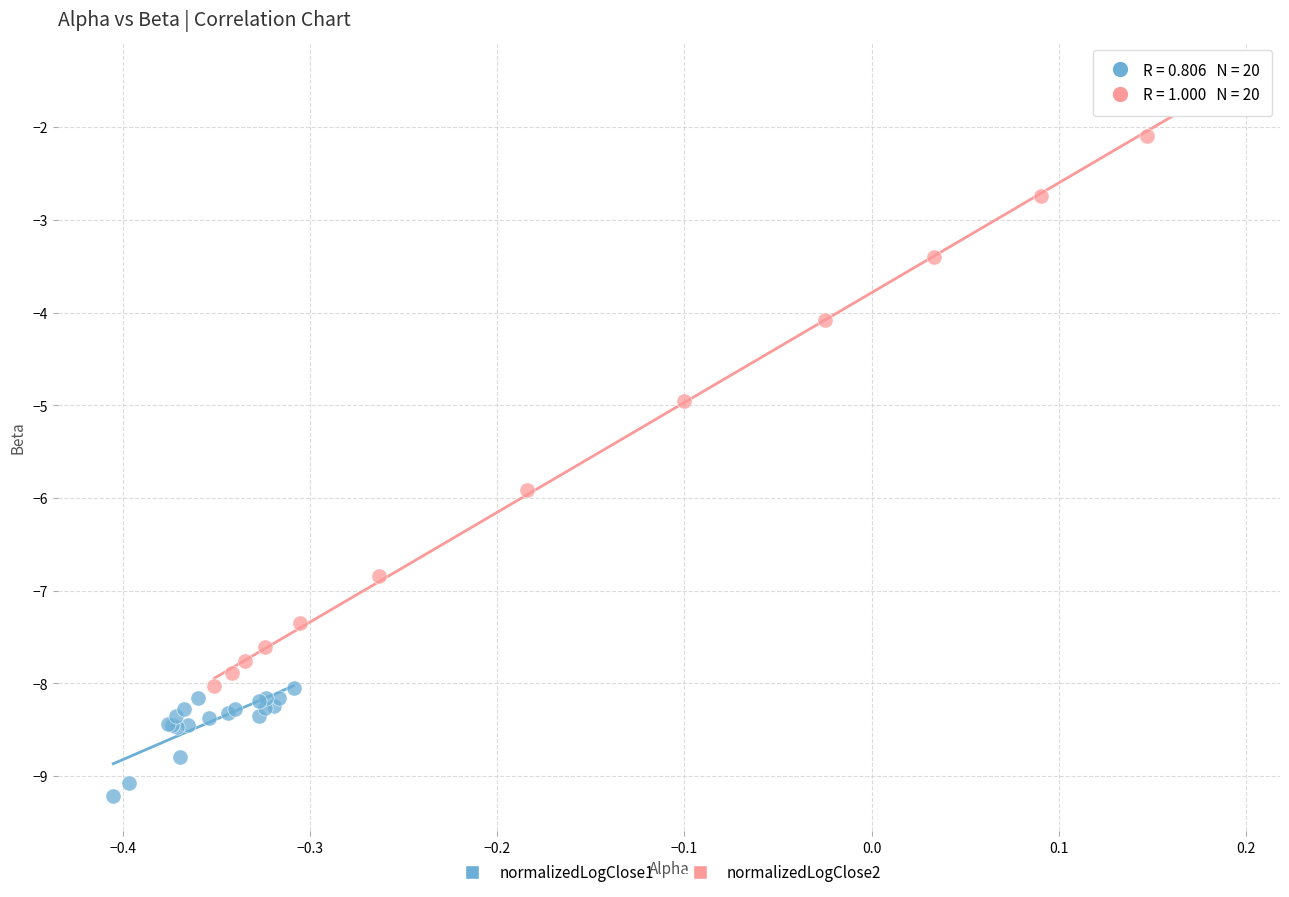

What are all the series names shown in the legend?

normalizedLogClose1, normalizedLogClose2